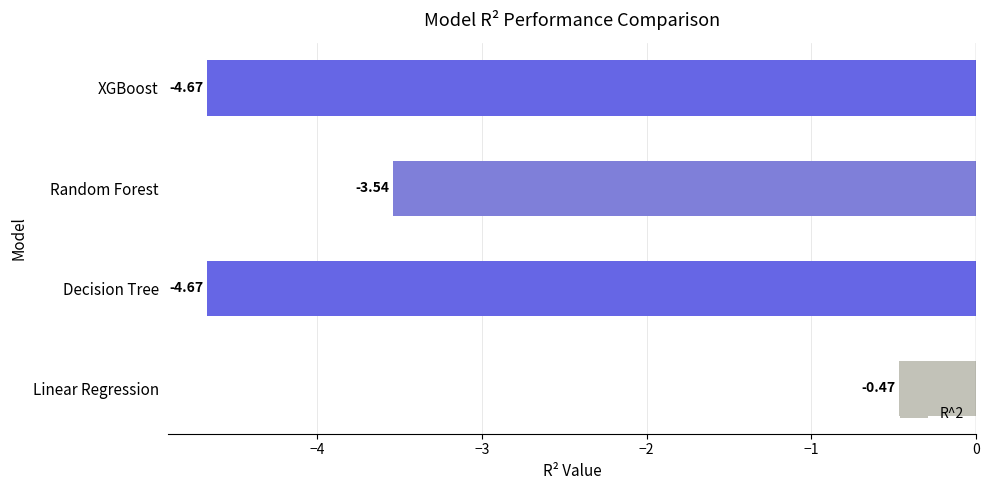

At which category does the chart reach its peak across all series?

Linear Regression